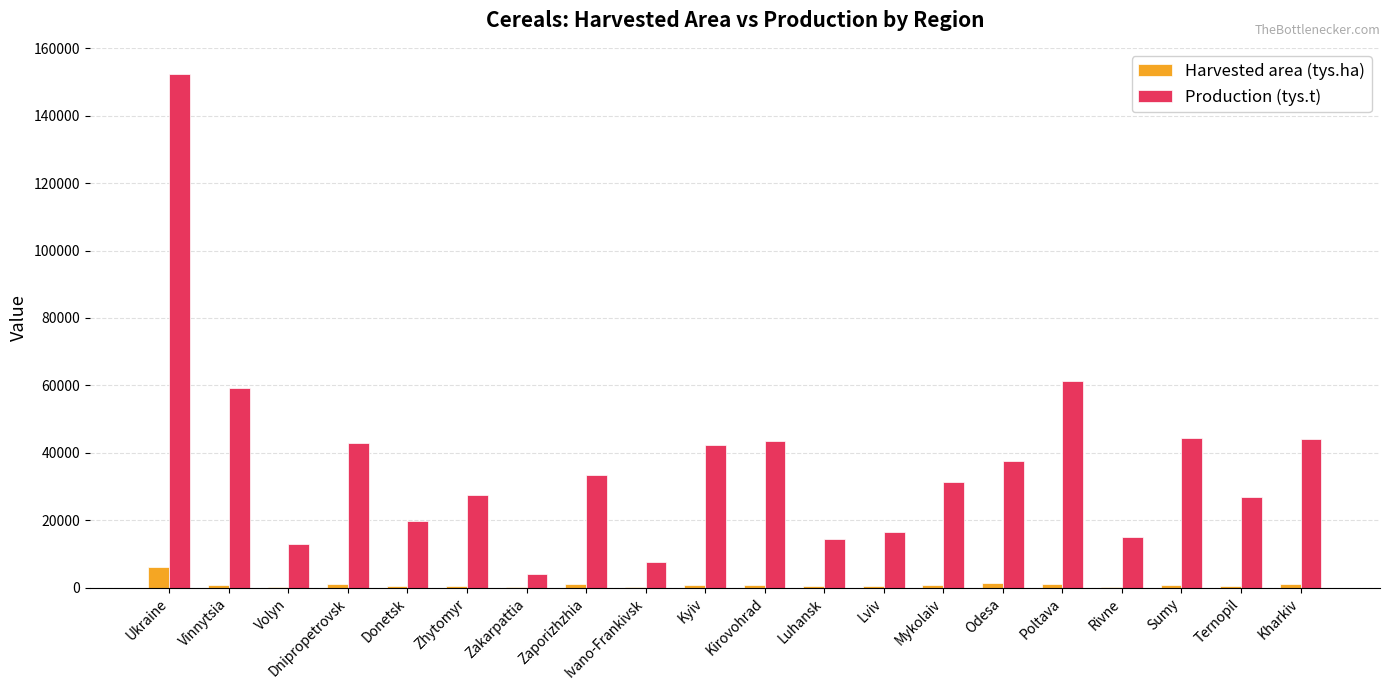

How many data points in Harvested area (tys.ha) are above 680?

10